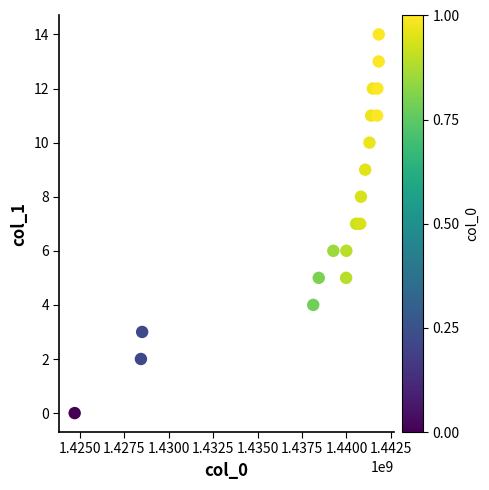

What is the range of Y values (max minus min)?

14